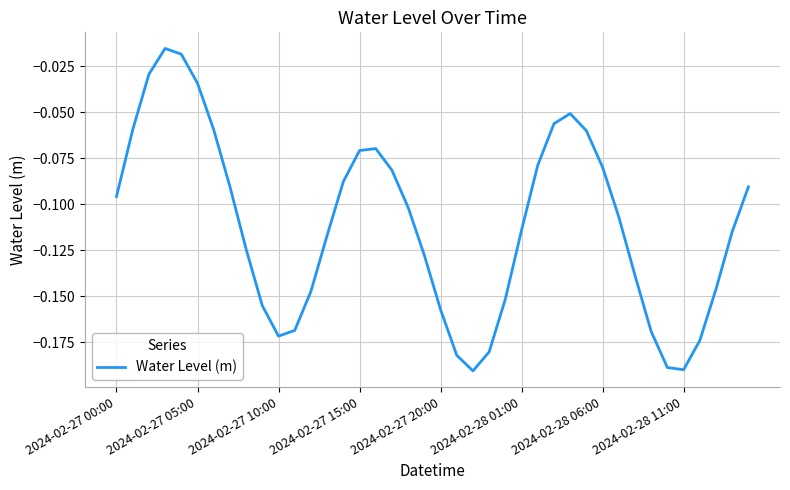

The chart shows a value of -0.1 at 2024-02-28 11:00. True or false?

False